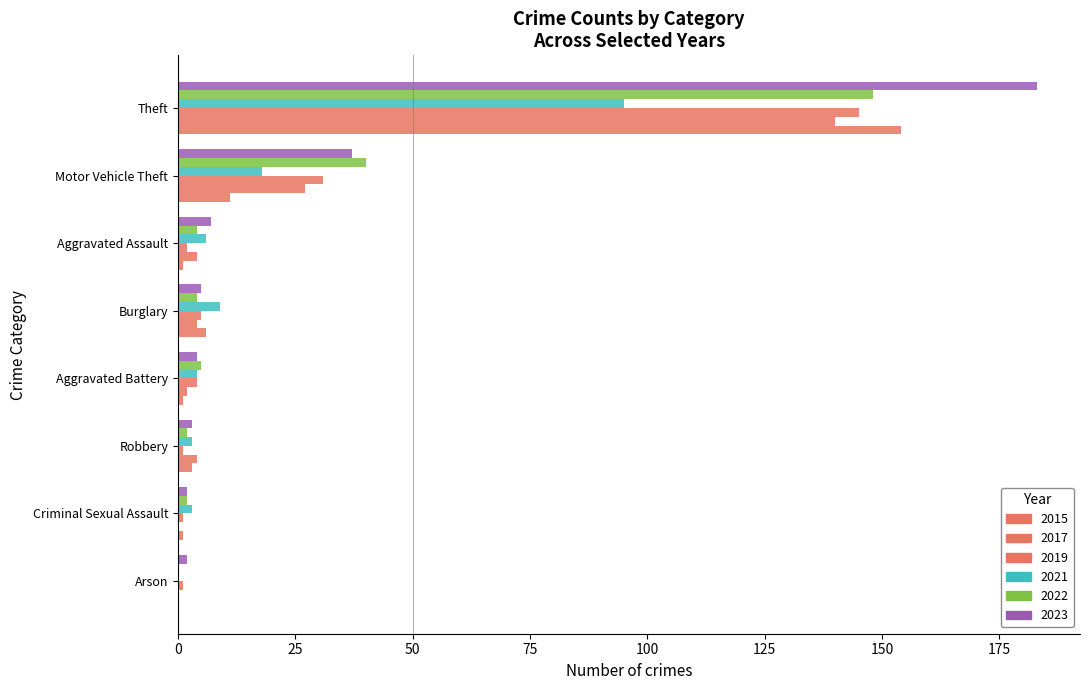

How many distinct data groups are displayed?

6